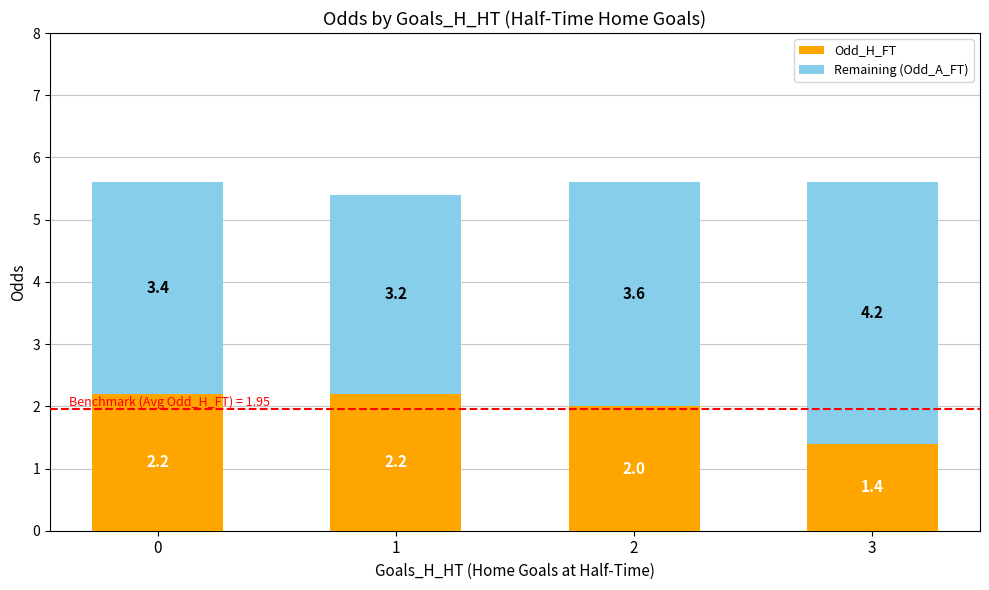

What is the difference between the second highest and minimum values in the Odd_H_FT series?

0.8